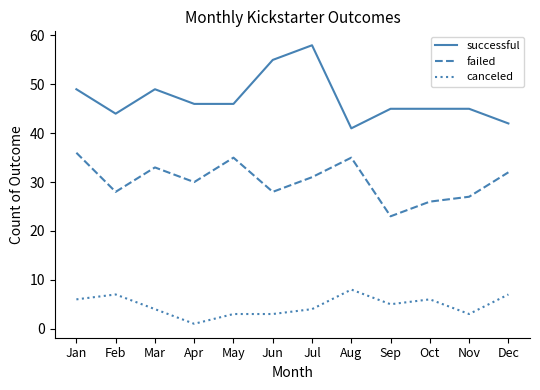

Which category has the highest value in the failed series?

Jan